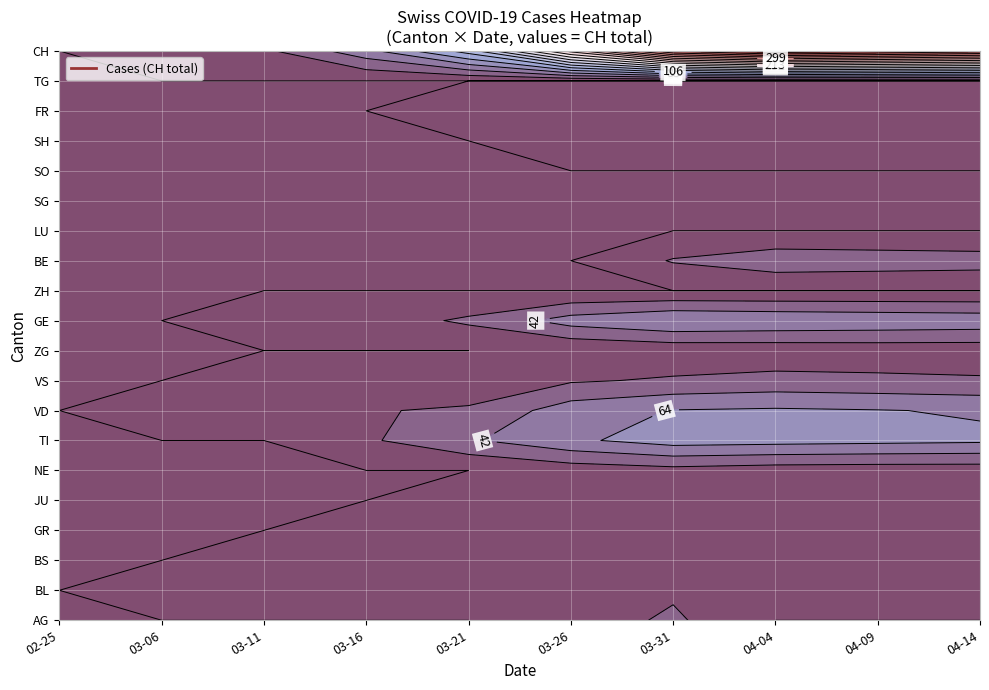

Reading left to right, extract all data points from this chart.

2020-02-25: 0=0	1=0	2=0	3=0	4=0	5=0	6=0	7=0	8=0	9=0	10=0	11=0	12=0	13=0	14=0	15=0	16=0	17=0	18=0	19=0
2020-03-06: 0=0	1=2	2=0	3=0	4=0	5=0	6=0	7=0	8=0	9=0	10=0	11=0	12=0	13=0	14=0	15=0	16=0	17=0	18=0	19=4
2020-03-11: 0=0	1=1	2=2	3=0	4=0	5=0	6=0	7=0	8=0	9=0	10=0	11=0	12=0	13=0	14=0	15=0	16=0	17=0	18=0	19=17
2020-03-16: 0=0	1=4	2=0	3=1	4=0	5=0	6=0	7=0	8=0	9=0	10=0	11=0	12=0	13=0	14=0	15=0	16=0	17=0	18=0	19=57
2020-03-21: 0=0	1=4	2=6	3=3	4=1	5=0	6=0	7=0	8=0	9=0	10=0	11=0	12=0	13=0	14=0	15=0	16=0	17=0	18=0	19=117
2020-03-26: 0=10	1=9	2=8	3=11	4=4	5=9	6=0	7=0	8=0	9=1	10=0	11=0	12=0	13=60	14=0	15=54	16=19	17=1	18=0	19=243
2020-03-31: 0=25	1=18	2=15	3=10	4=5	5=14	6=1	7=0	8=0	9=3	10=0	11=0	12=0	13=74	14=0	15=65	16=24	17=6	18=0	19=367
2020-04-04: 0=0	1=19	2=16	3=10	4=3	5=10	6=2	7=0	8=0	9=13	10=3	11=0	12=0	13=72	14=0	15=67	16=28	17=7	18=0	19=406
2020-04-09: 0=0	1=20	2=16	3=10	4=3	5=10	6=2	7=0	8=0	9=13	10=3	11=0	12=0	13=70	14=0	15=65	16=28	17=8	18=0	19=400
2020-04-14: 0=0	1=18	2=15	3=9	4=3	5=9	6=2	7=0	8=0	9=12	10=3	11=0	12=0	13=68	14=0	15=60	16=25	17=8	18=0	19=380